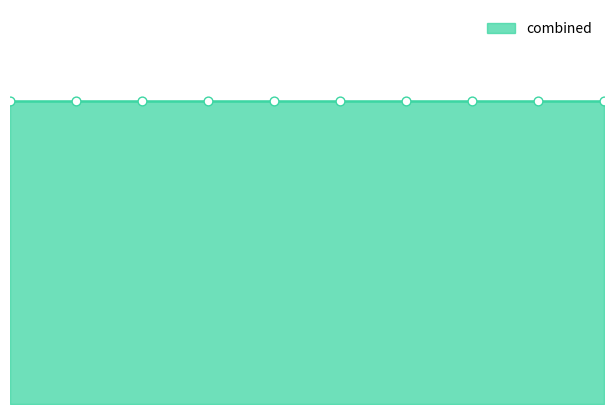

At how many categories does at least one series exceed 0?

10